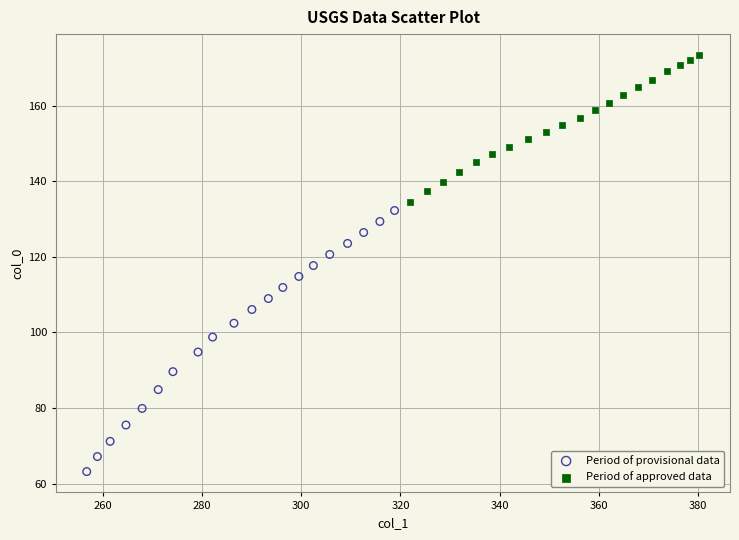

Which series has the largest Y range (max minus min)?

Period of provisional data